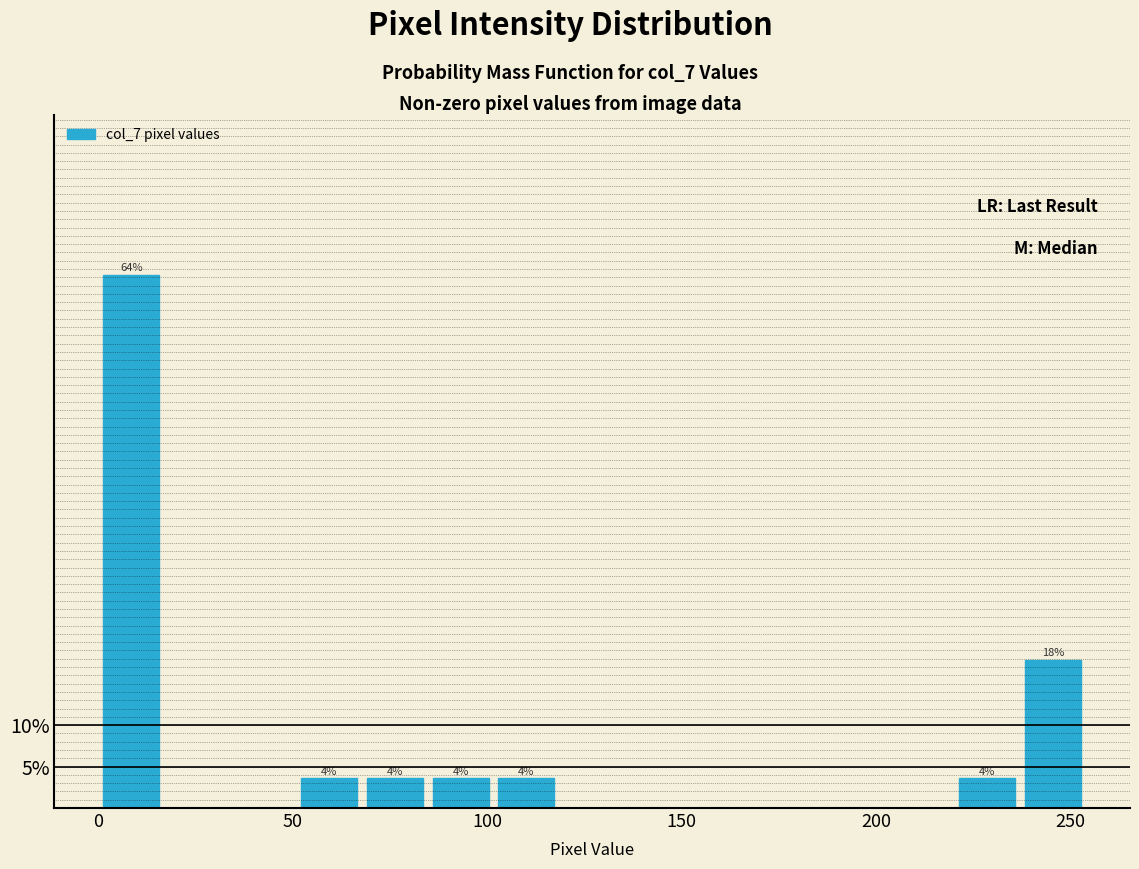

Read against the x-axis, roughly where is the centre of the tallest bar?

10